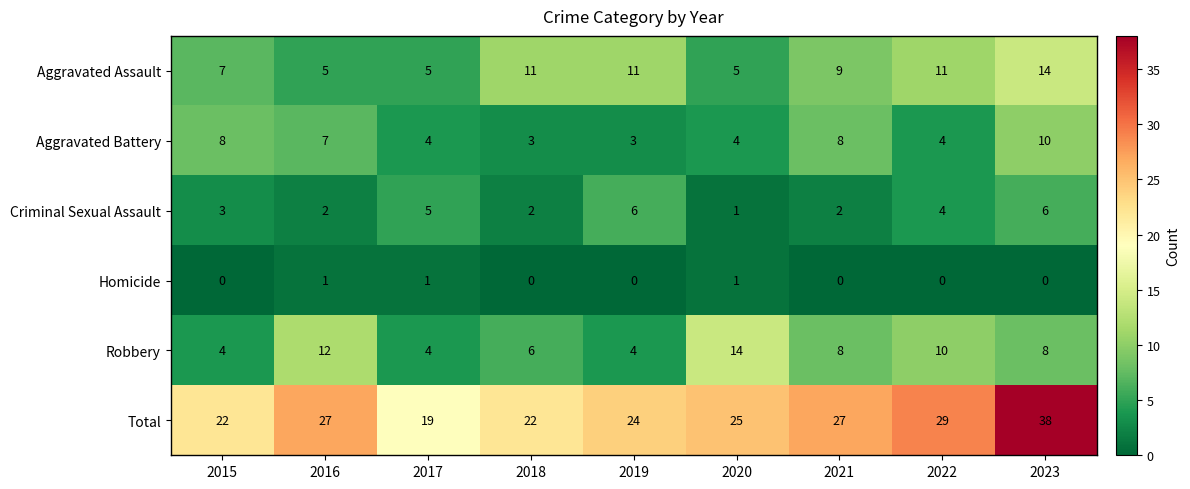

How many categories are shown in the chart?

9